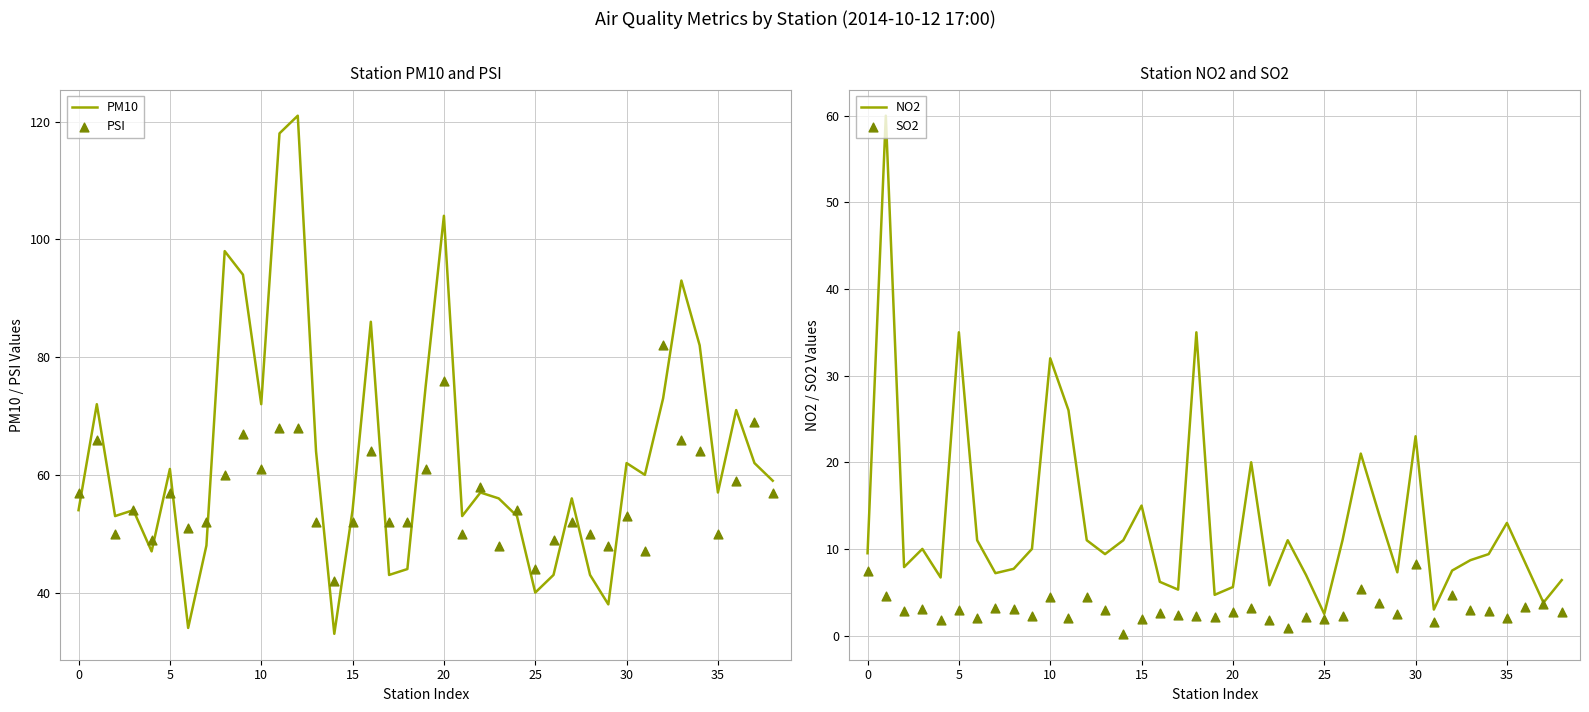

Which series contains the lowest Y value?

SO2